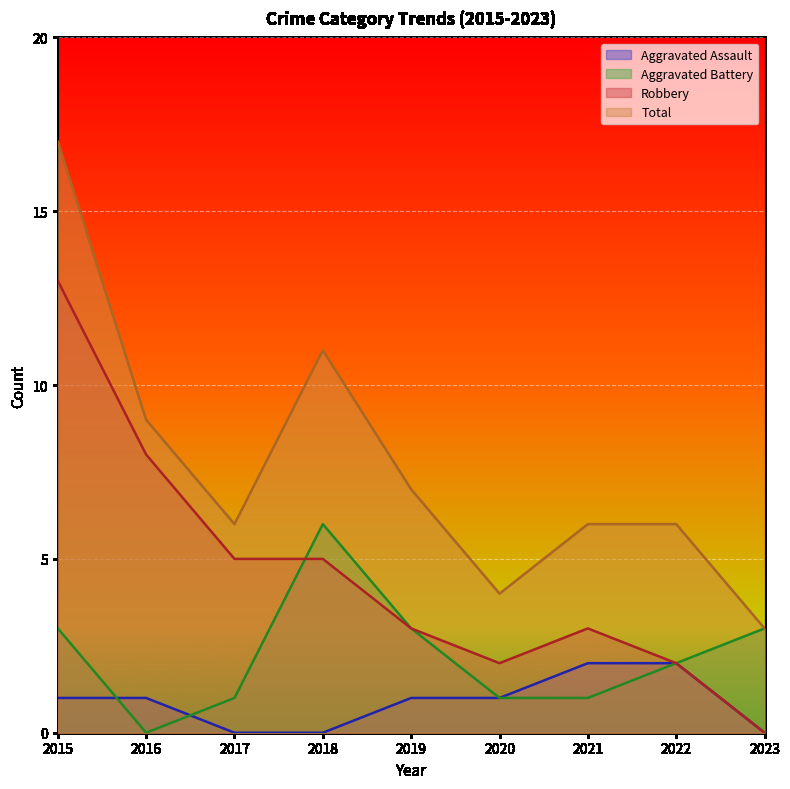

At which label does Aggravated Battery reach its minimum?

2016